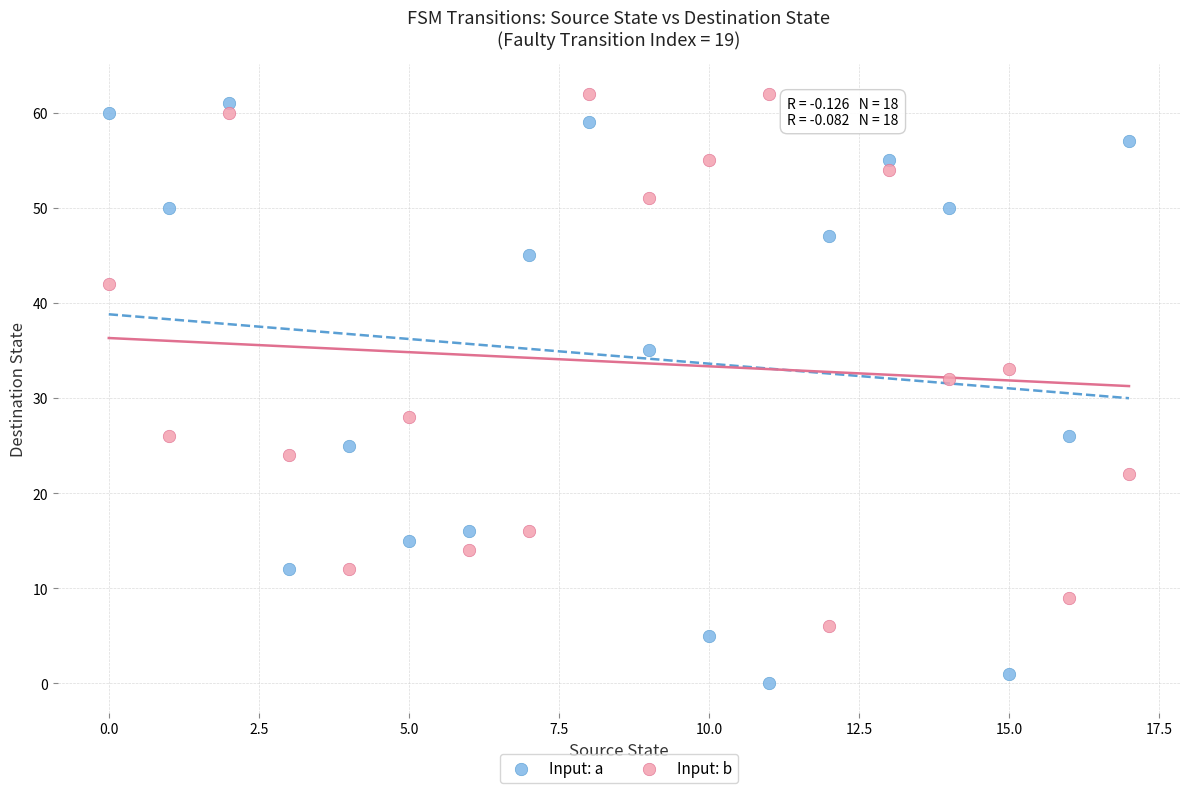

Across all data points, what is the range of Y values (max minus min)?

62